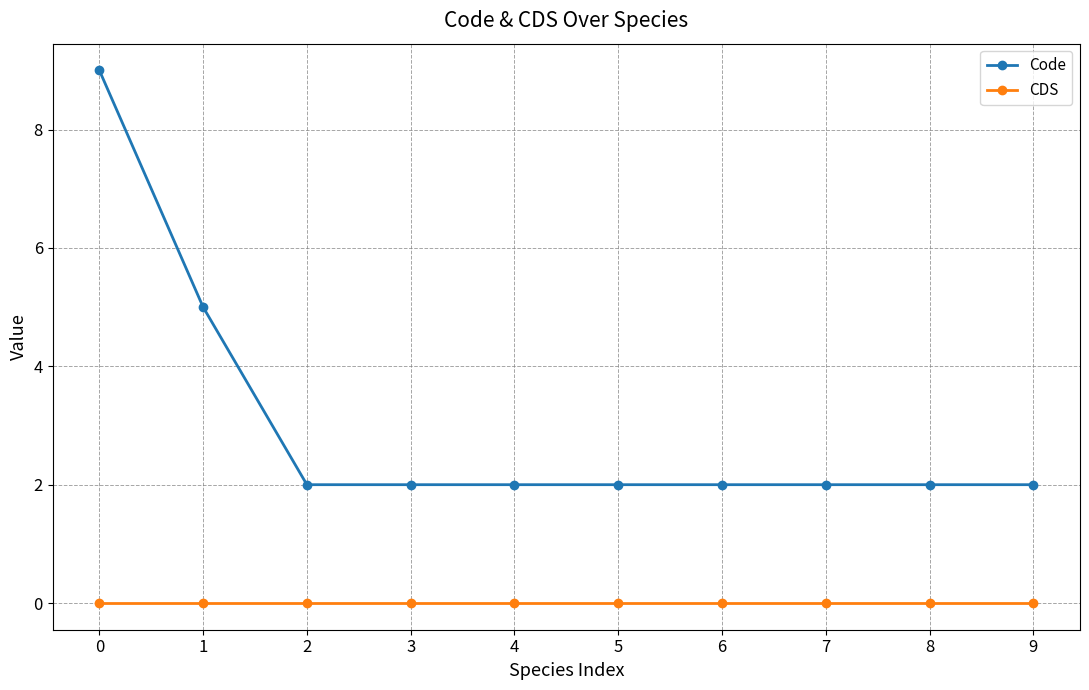

Is the value of CDS at 9 greater than the value of Code at 1?

No